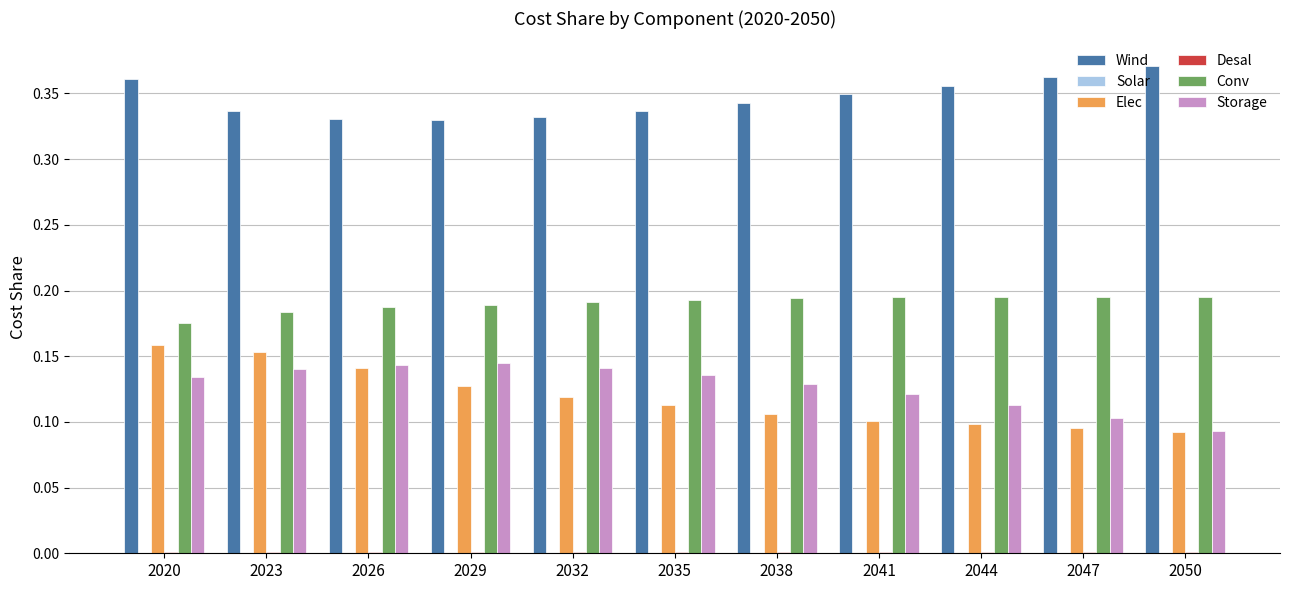

How many groups of bars are there?

11